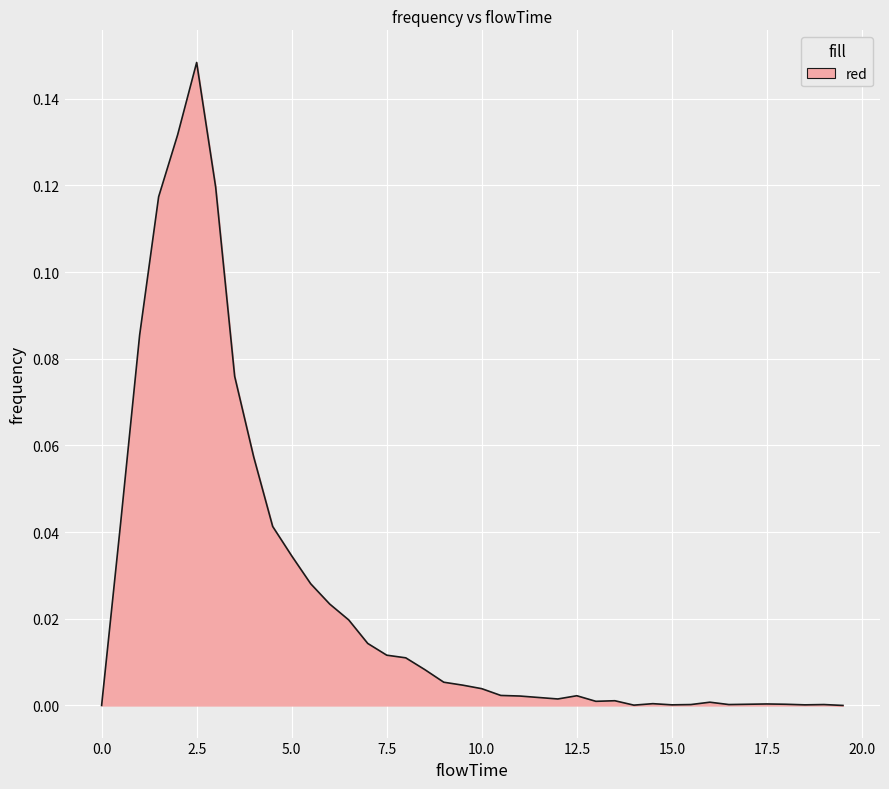

How many lines are shown in the chart?

1